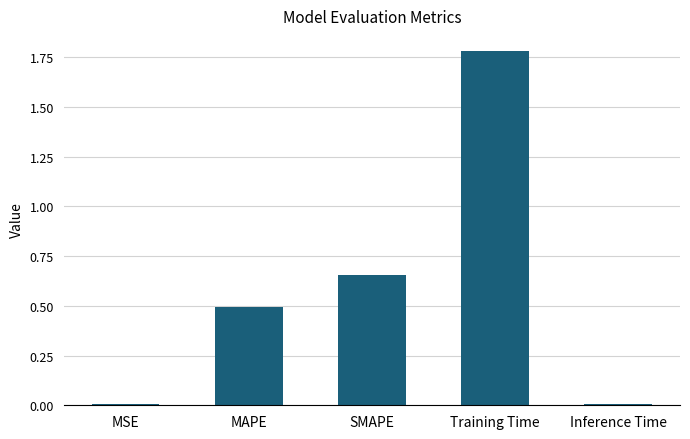

What is the sum of all values?

2.9